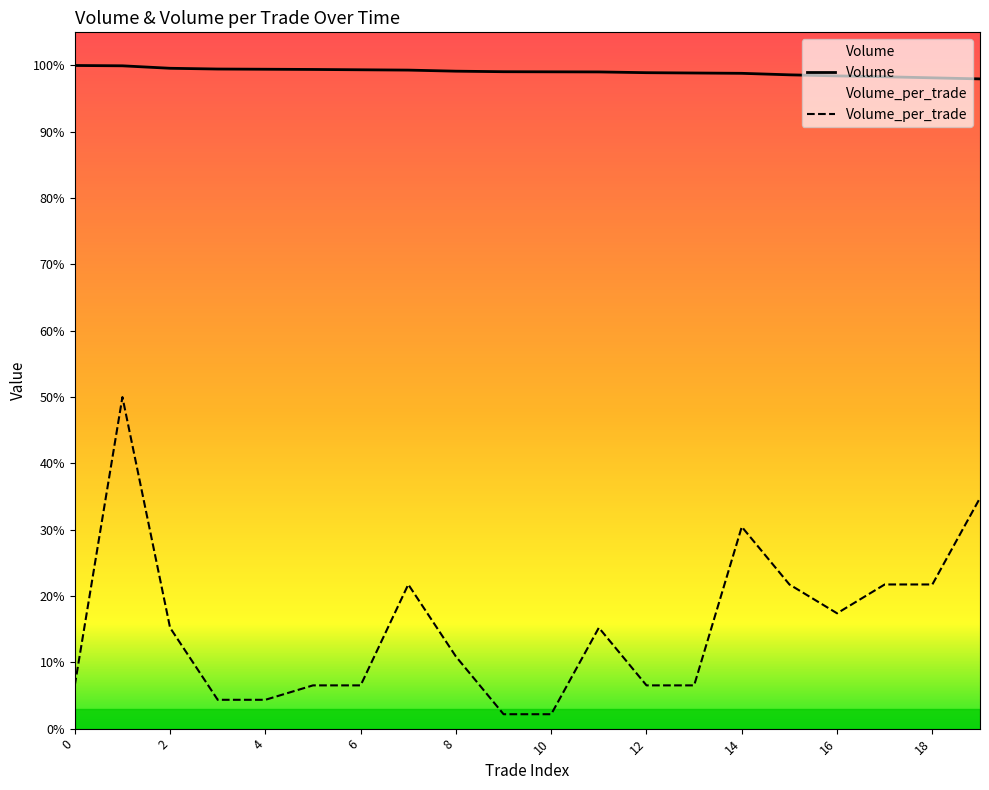

In Volume_per_trade, how many points are lower than both neighbors (excluding endpoints)?

1